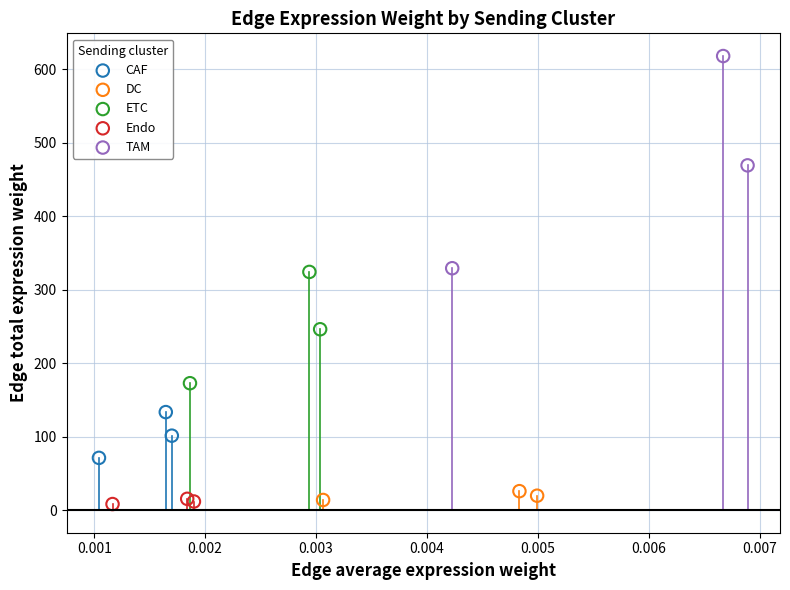

Which series reaches the maximum Y coordinate?

TAM